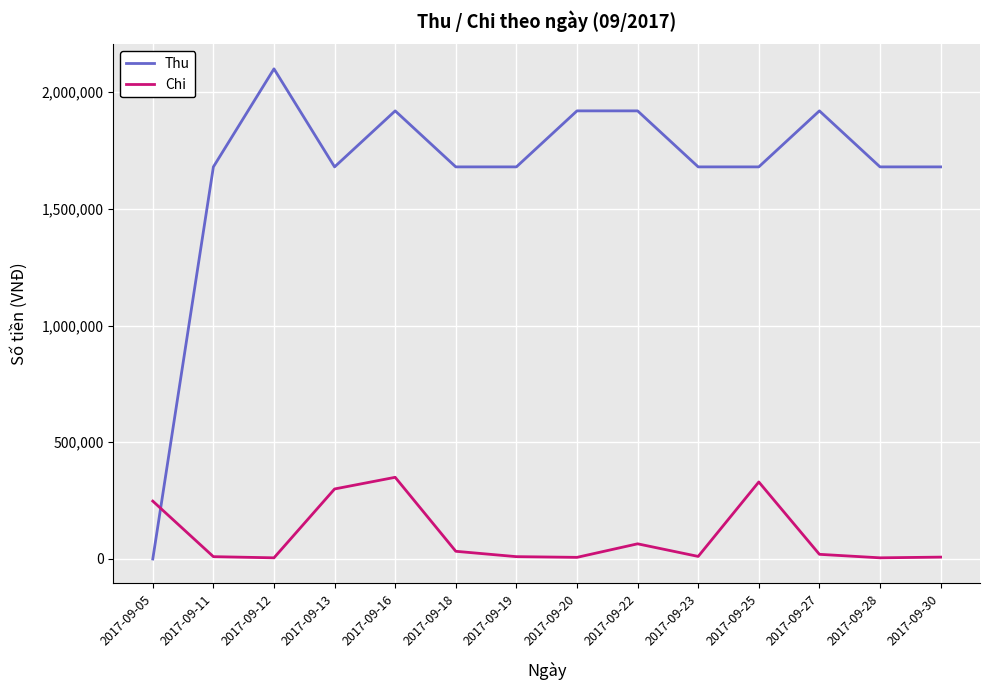

Which series has the largest total across all categories?

Thu